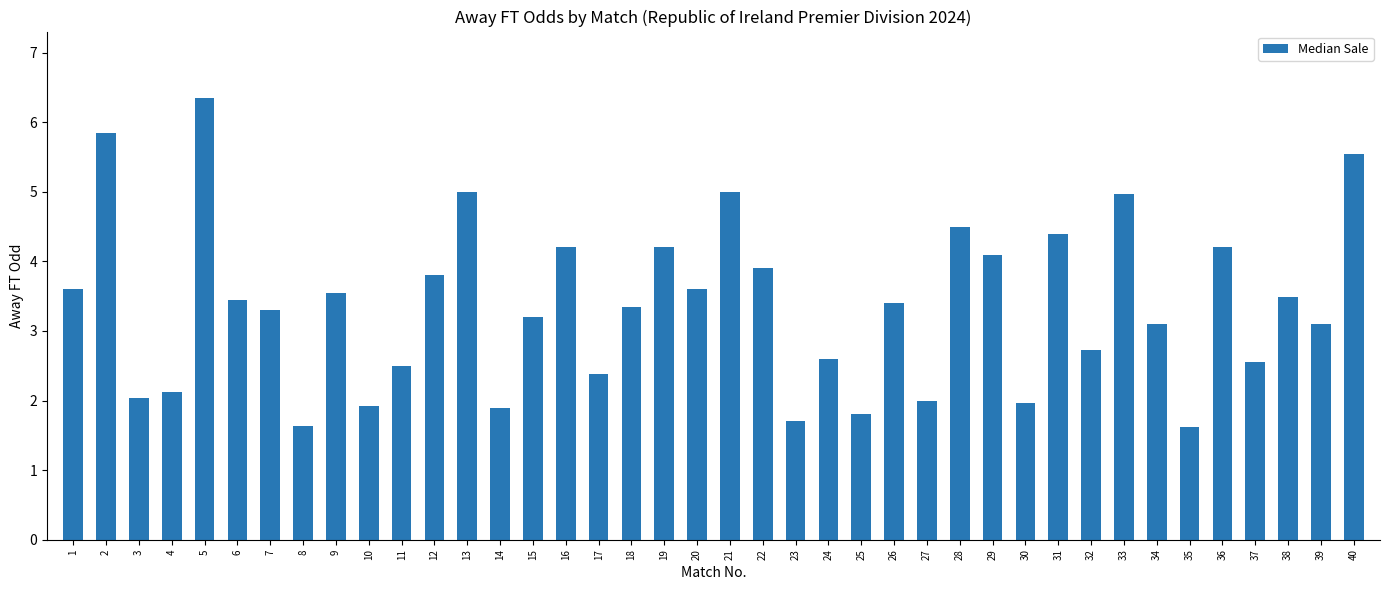

What is the difference between the maximum and minimum values?

4.7